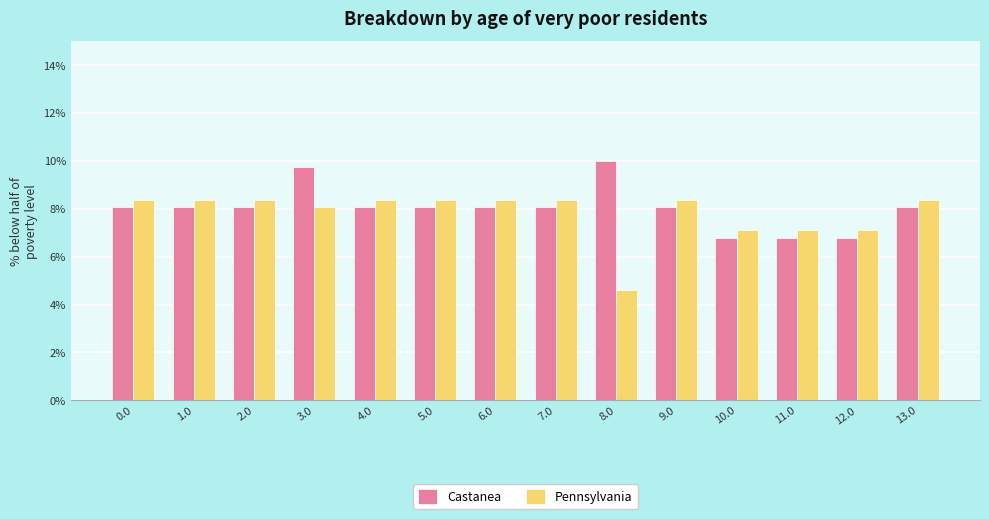

At how many categories does at least one series exceed 9?

2